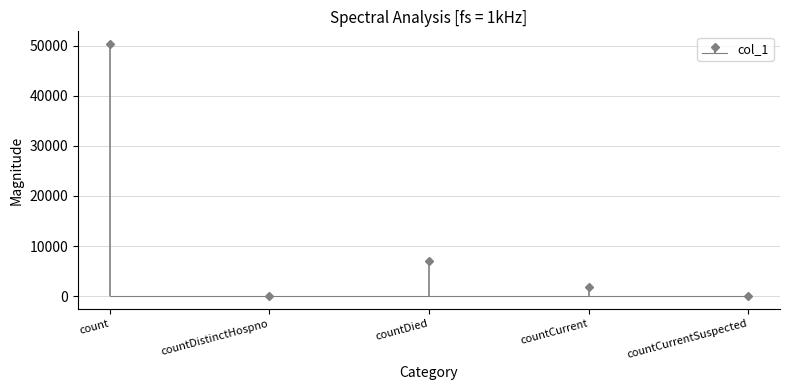

Reading left to right, transcribe all the data shown in this chart.

50315	0	7091	1756	0